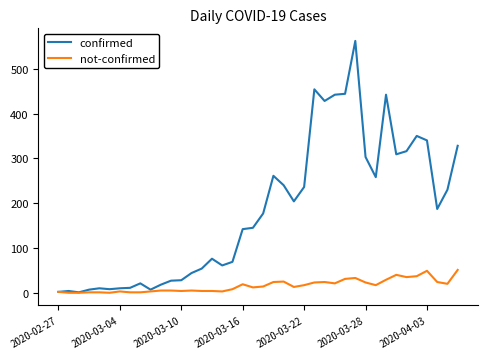

Rank the series by their maximum value, from highest to lowest.

confirmed, not-confirmed